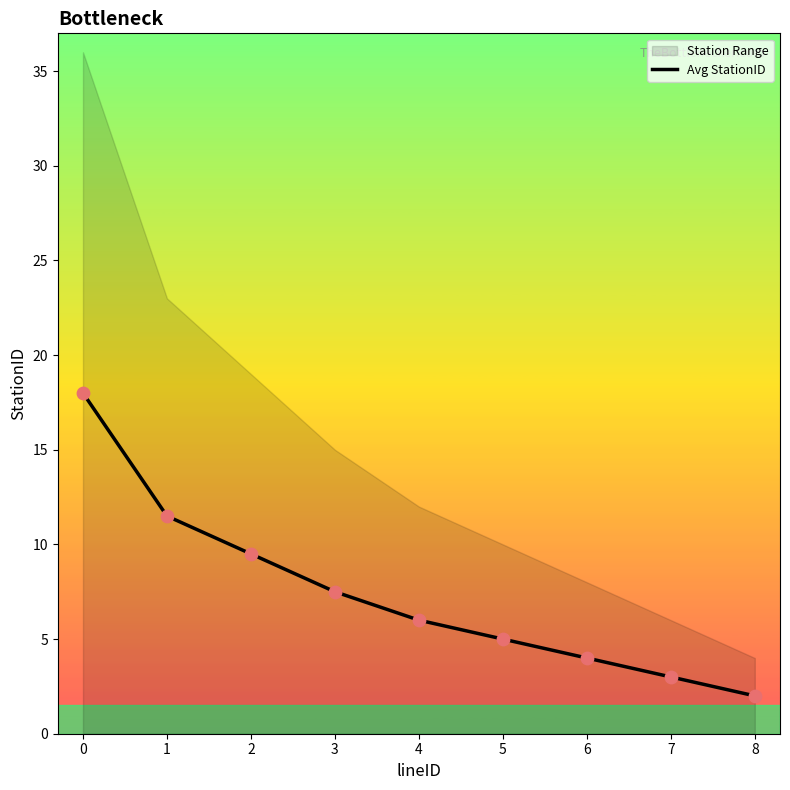

What is the change in value from 1 to 3?

-4.0